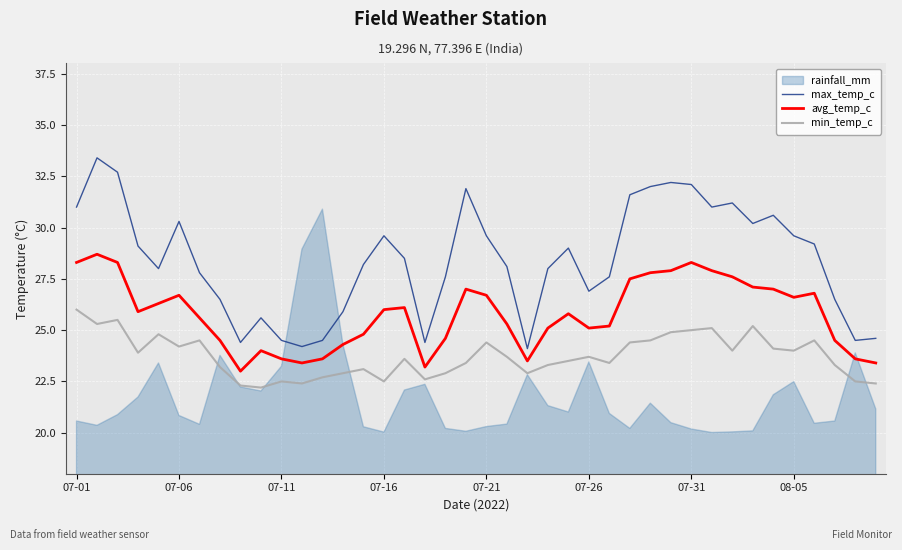

True or false: avg_temp_c and min_temp_c intersect in this chart.

False